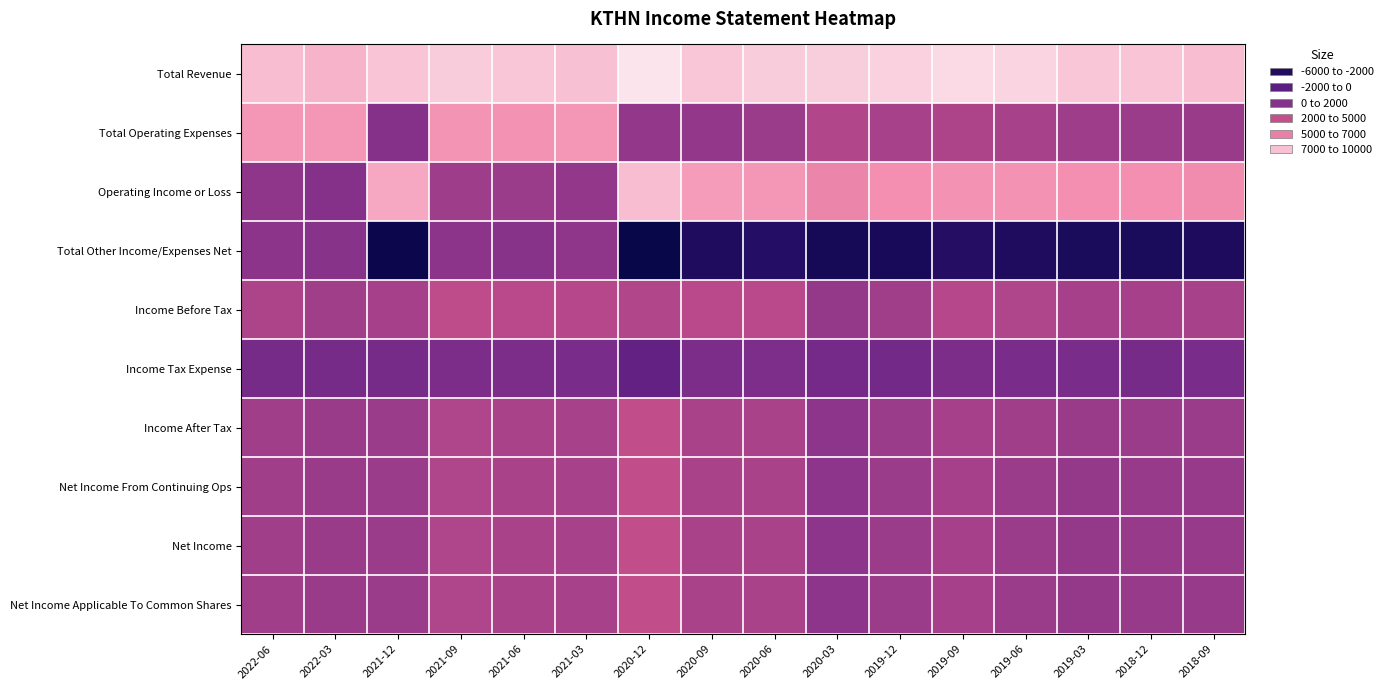

Reading left to right, what are all the values shown in this chart?

Total Revenue: 2022-06=8400	2022-03=8000	2021-12=8600	2021-09=8900	2021-06=8700	2021-03=8500	2020-12=9800	2020-09=8700	2020-06=8900	2020-03=9000	2019-12=9100	2019-09=9400	2019-06=9200	2019-03=8700	2018-12=8600	2018-09=8400
Total Operating Expenses: 2022-06=7000	2022-03=7000	2021-12=1000	2021-09=6900	2021-06=6800	2021-03=7000	2020-12=1500	2020-09=1500	2020-06=1900	2020-03=2800	2019-12=2400	2019-09=2600	2019-06=2400	2019-03=2000	2018-12=1900	2018-09=1800
Operating Income or Loss: 2022-06=1400	2022-03=1000	2021-12=7600	2021-09=2000	2021-06=1900	2021-03=1500	2020-12=8400	2020-09=7200	2020-06=7000	2020-03=6200	2019-12=6700	2019-09=6800	2019-06=6800	2019-03=6700	2018-12=6700	2018-09=6600
Total Other Income/Expenses Net: 2022-06=1200	2022-03=1100	2021-12=-5300	2021-09=1200	2021-06=1100	2021-03=1400	2020-12=-5600	2020-09=-4100	2020-06=-3800	2020-03=-4700	2019-12=-4600	2019-09=-3900	2019-06=-4100	2019-03=-4400	2018-12=-4400	2018-09=-4200
Income Before Tax: 2022-06=2600	2022-03=2100	2021-12=2300	2021-09=3300	2021-06=3100	2021-03=2900	2020-12=2800	2020-09=3100	2020-06=3100	2020-03=1600	2019-12=2100	2019-09=2900	2019-06=2700	2019-03=2300	2018-12=2300	2018-09=2400
Income Tax Expense: 2022-06=400	2022-03=400	2021-12=400	2021-09=600	2021-06=600	2021-03=500	2020-12=-600	2020-09=600	2020-06=700	2020-03=300	2019-12=200	2019-09=600	2019-06=500	2019-03=500	2018-12=400	2018-09=500
Income After Tax: 2022-06=2100	2022-03=1800	2021-12=1900	2021-09=2700	2021-06=2500	2021-03=2400	2020-12=3400	2020-09=2500	2020-06=2500	2020-03=1300	2019-12=1900	2019-09=2300	2019-06=2100	2019-03=1800	2018-12=1900	2018-09=1900
Net Income From Continuing Ops: 2022-06=2100	2022-03=1800	2021-12=1900	2021-09=2700	2021-06=2500	2021-03=2400	2020-12=3400	2020-09=2500	2020-06=2500	2020-03=1300	2019-12=1900	2019-09=2300	2019-06=1900	2019-03=1600	2018-12=1700	2018-09=1700
Net Income: 2022-06=2100	2022-03=1800	2021-12=1900	2021-09=2700	2021-06=2500	2021-03=2400	2020-12=3400	2020-09=2500	2020-06=2500	2020-03=1300	2019-12=1900	2019-09=2300	2019-06=1900	2019-03=1600	2018-12=1700	2018-09=1700
Net Income Applicable To Common Shares: 2022-06=2100	2022-03=1800	2021-12=1900	2021-09=2700	2021-06=2500	2021-03=2400	2020-12=3400	2020-09=2500	2020-06=2500	2020-03=1300	2019-12=1900	2019-09=2300	2019-06=1900	2019-03=1600	2018-12=1700	2018-09=1700